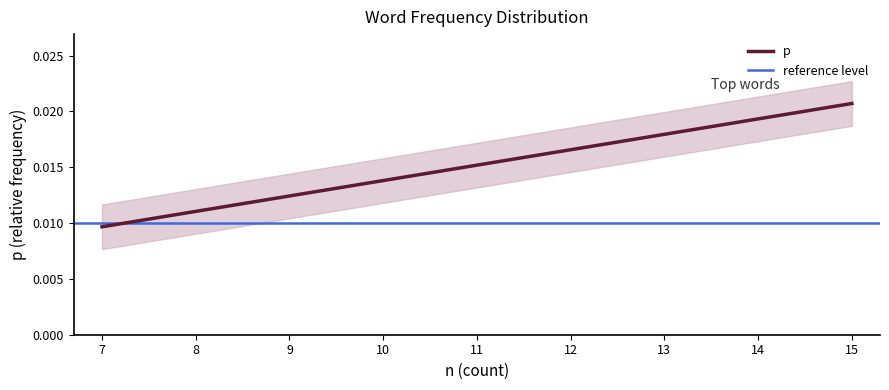

What is the sum of all values?

0.3